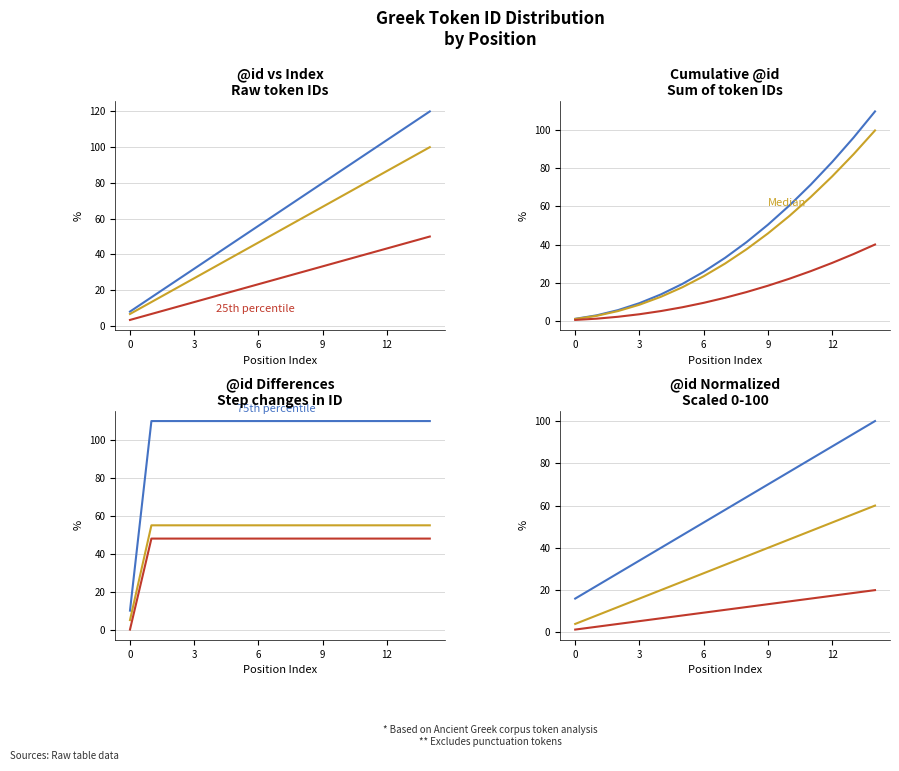

Reading left to right, what are all the values shown in this chart?

75th percentile: 16.0	22.0	28.0	34.0	40.0	46.0	52.0	58.0	64.0	70.0	76.0	82.0	88.0	94.0	100.0
Median: 4.0	8.0	12.0	16.0	20.0	24.0	28.0	32.0	36.0	40.0	44.0	48.0	52.0	56.0	60.0
25th percentile: 1.3	2.7	4.0	5.3	6.7	8.0	9.3	10.7	12.0	13.3	14.7	16.0	17.3	18.7	20.0